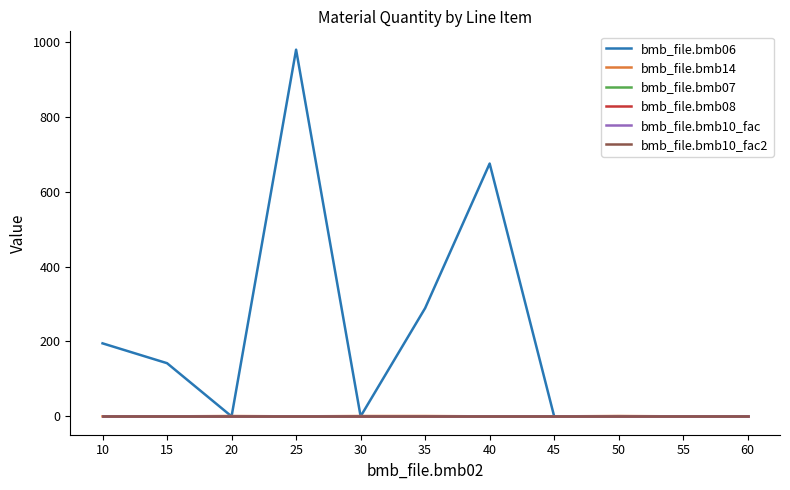

What is the average value of the bmb_file.bmb07 series?

1.0